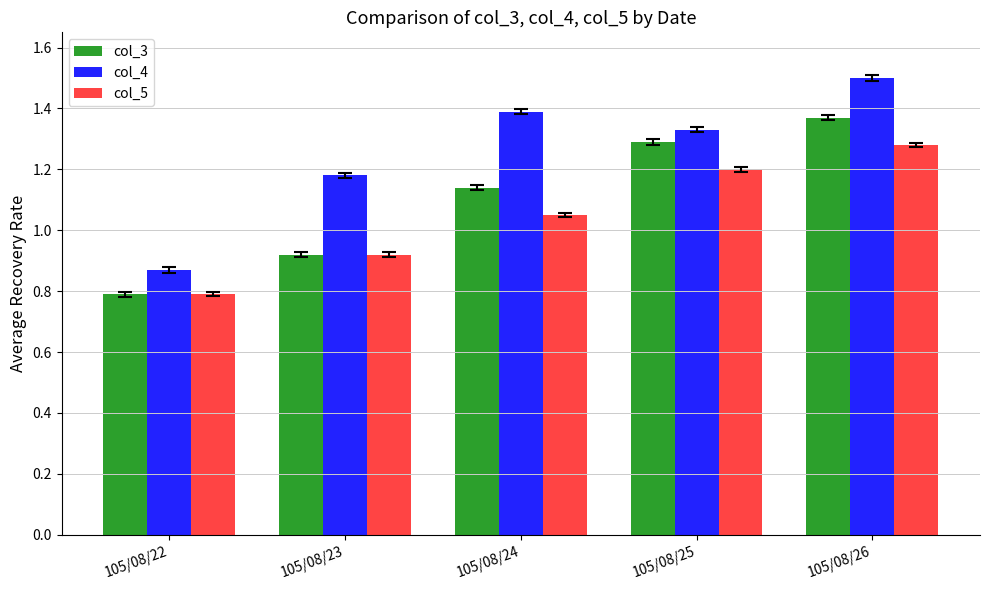

What is the difference between the second highest and second lowest values in the col_5 series?

0.3